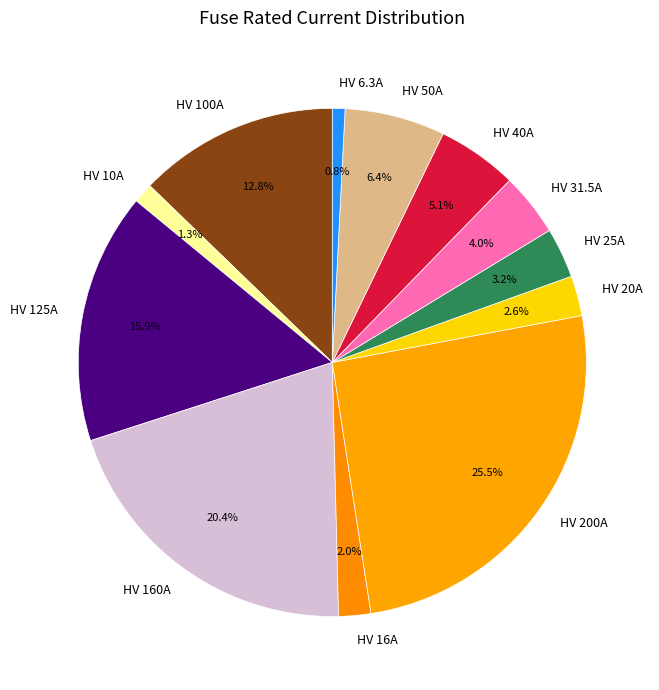

Is there any slice that represents more than half of the pie?

No